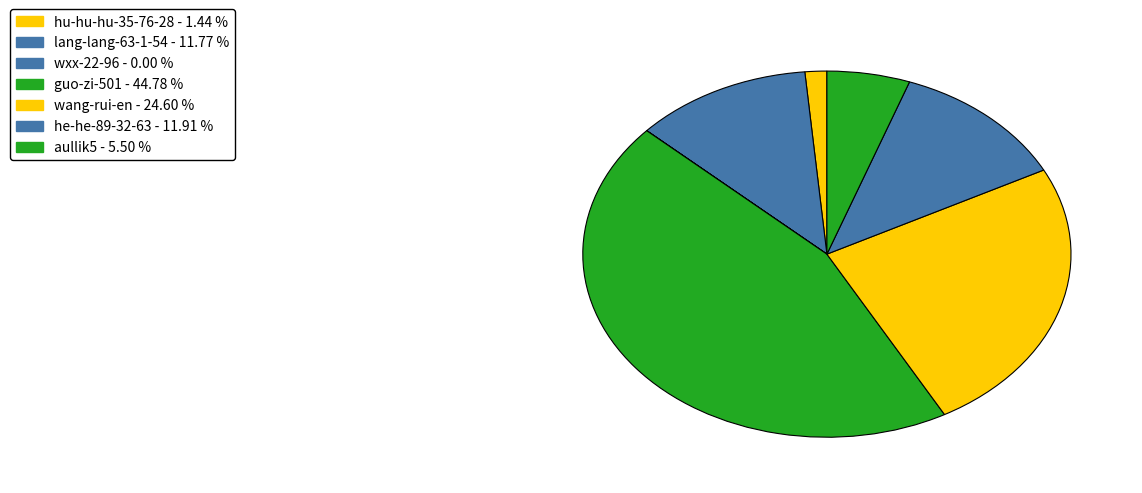

To the nearest percent, what portion does hu-hu-hu-35-76-28 represent?

1%